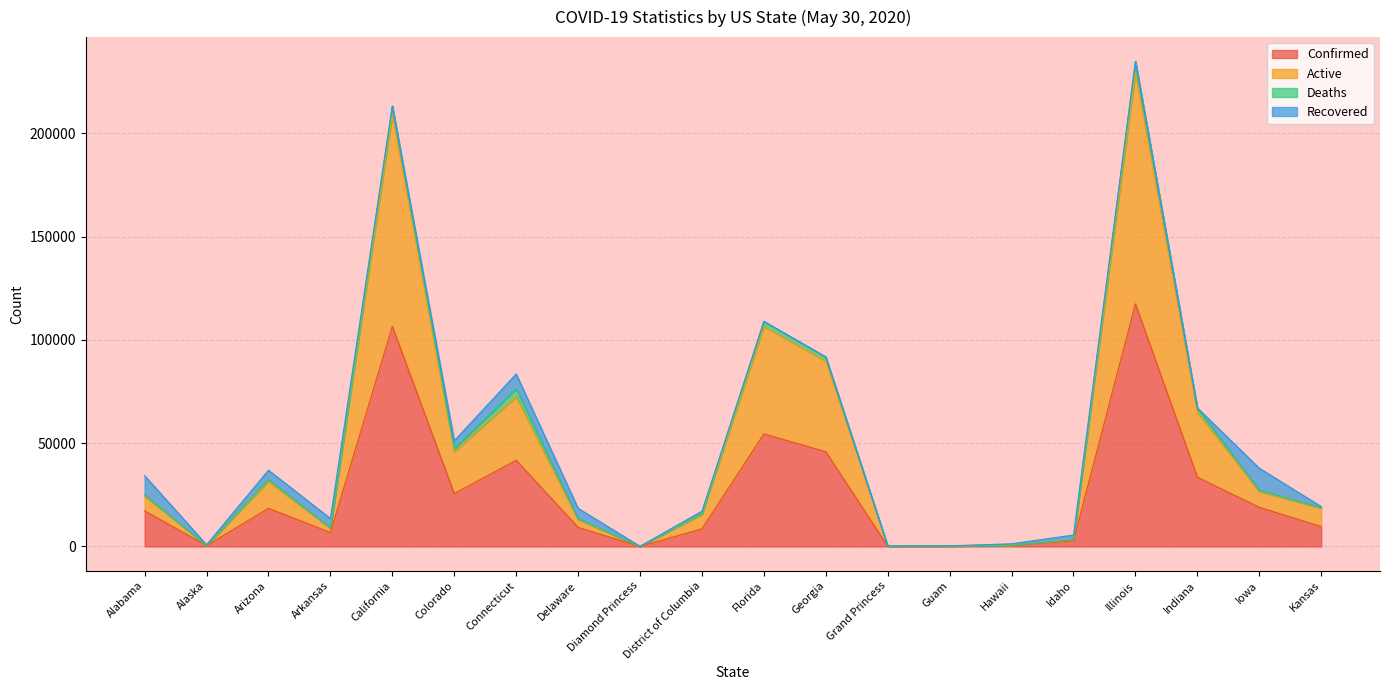

True or false: Confirmed has more than 1 points higher than both neighbors.

True